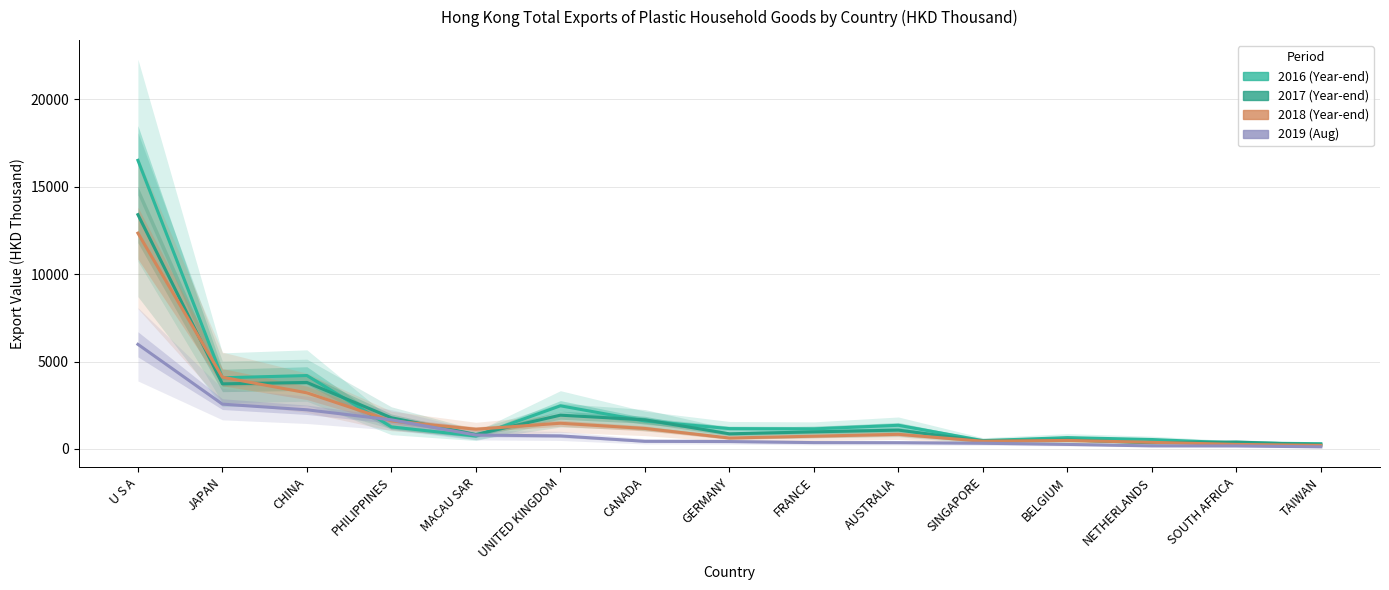

What is the average value of the 201908 series?

1110.1